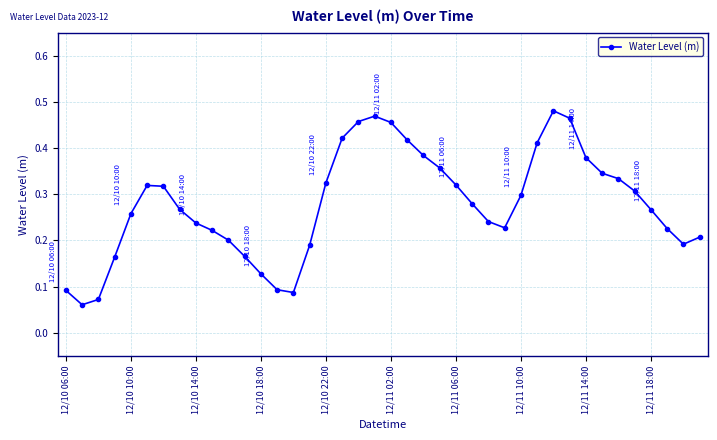

Is this an area chart (filled region under the line)?

No